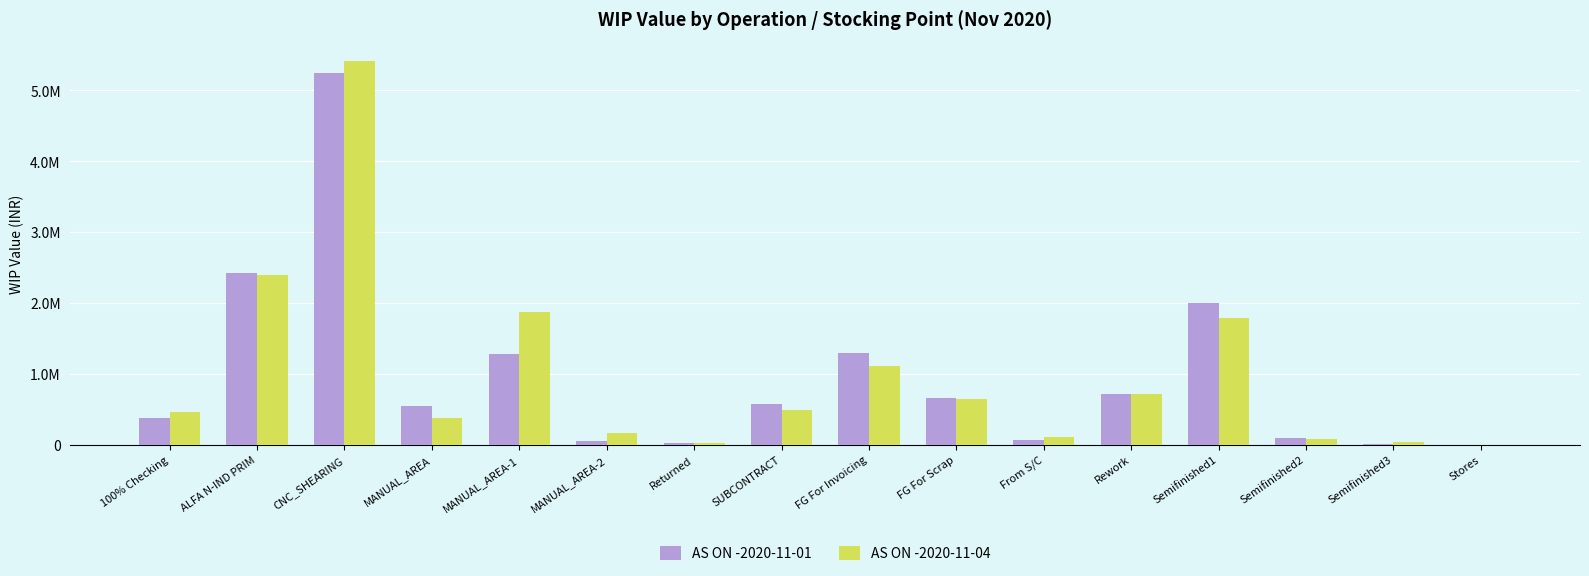

What is the maximum value for AS ON -2020-11-01?

5248092.5